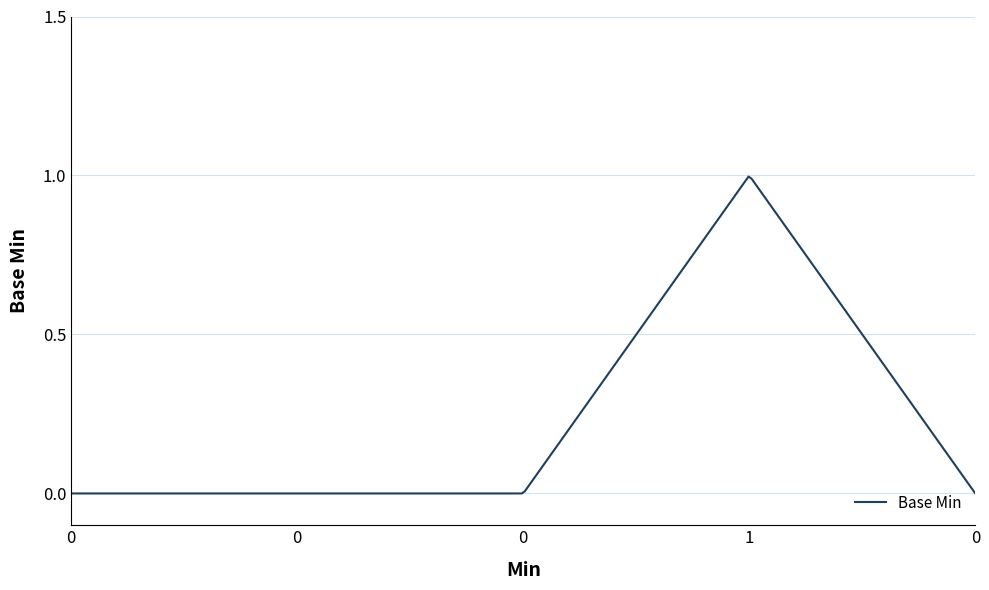

How many lines are shown in the chart?

1